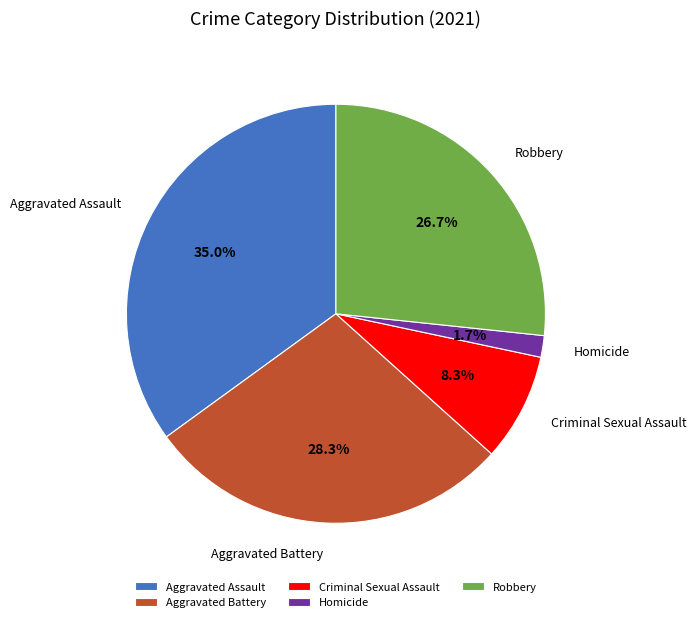

What is the smallest slice in the pie chart?

Homicide